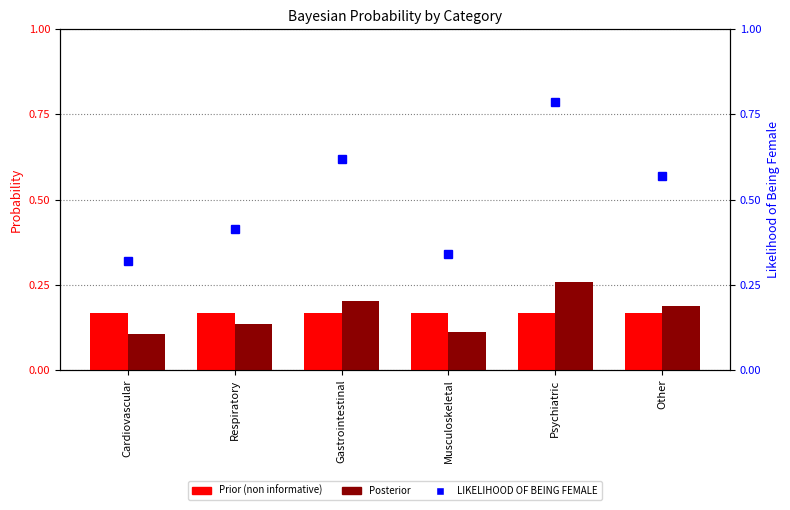

Which series has the largest total across all categories?

LIKELIHOOD OF BEING FEMALE